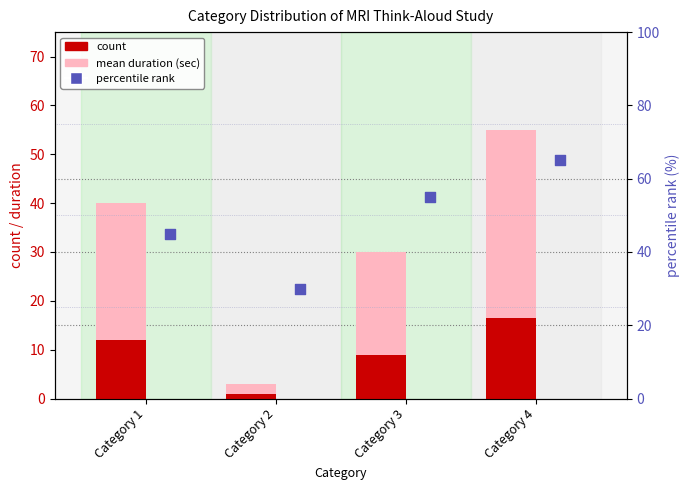

What is the total value across all series at Category 3?

94.0